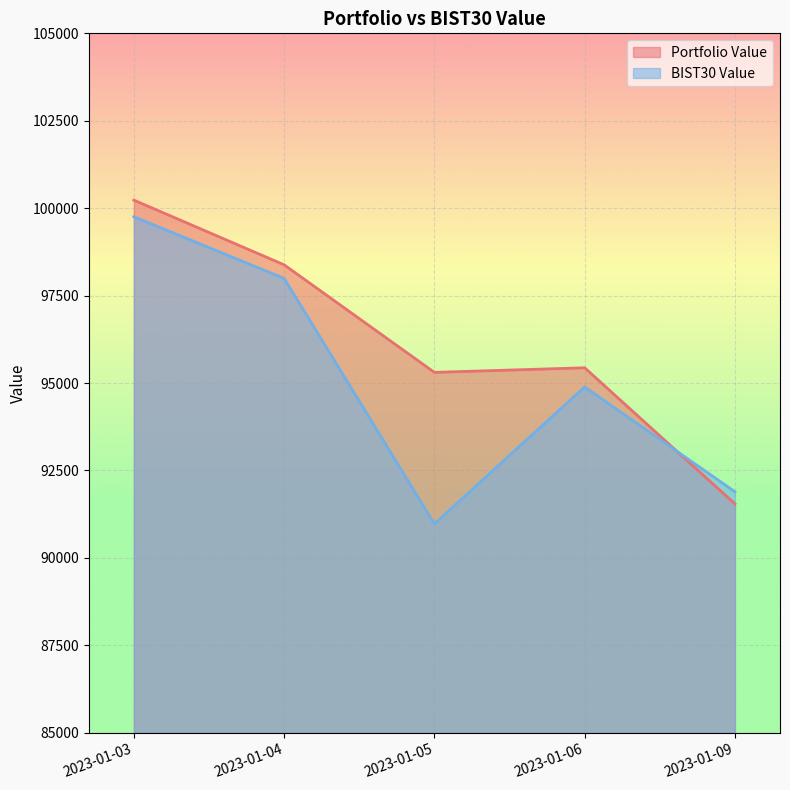

At which category does BIST30 Value reach its first local peak?

2023-01-06